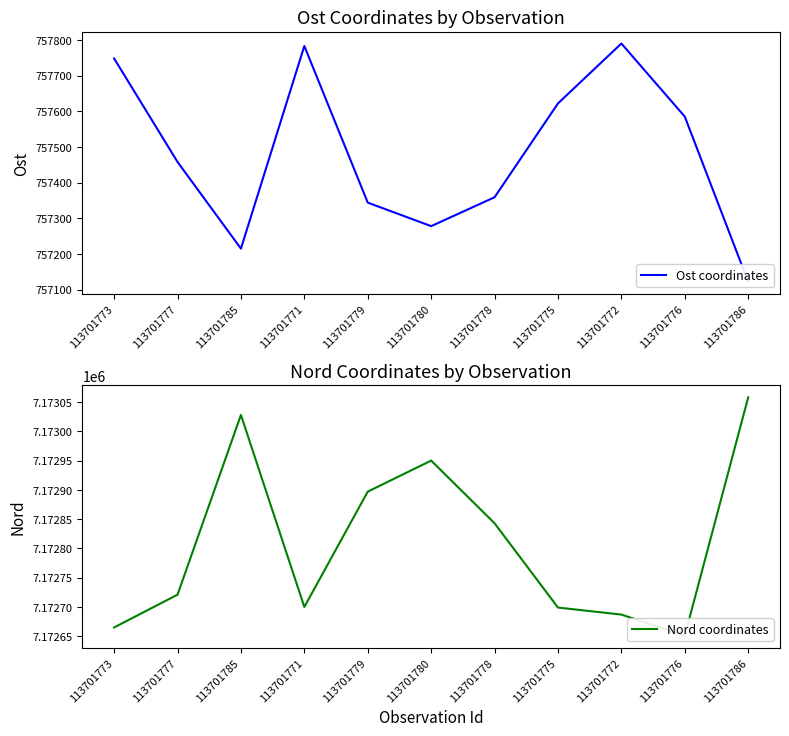

What is the sum of the Nord coordinates values at 113701780 and 113701785?

14345978